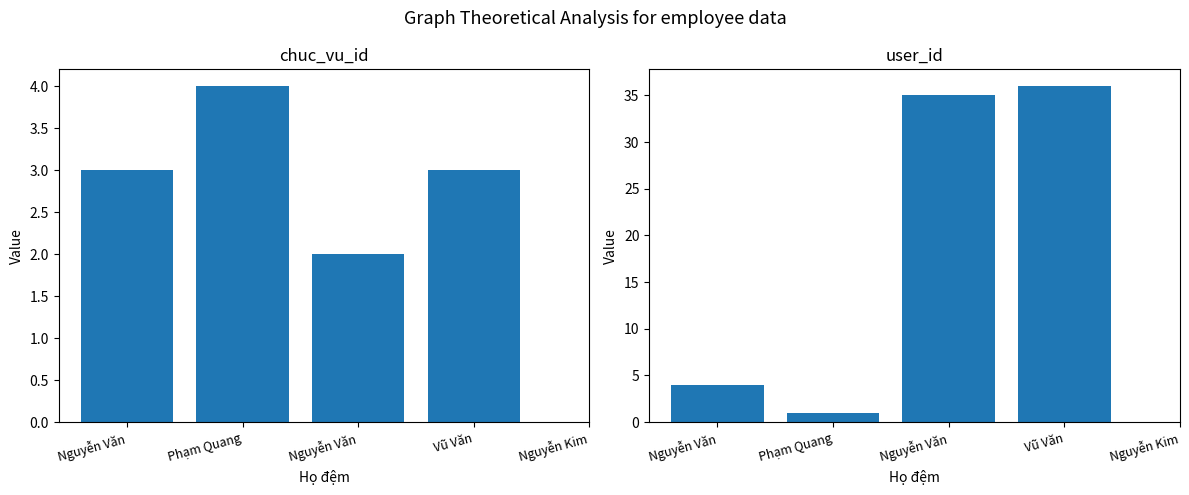

What is the difference between the second highest and second lowest values in the chuc_vu_id series?

1